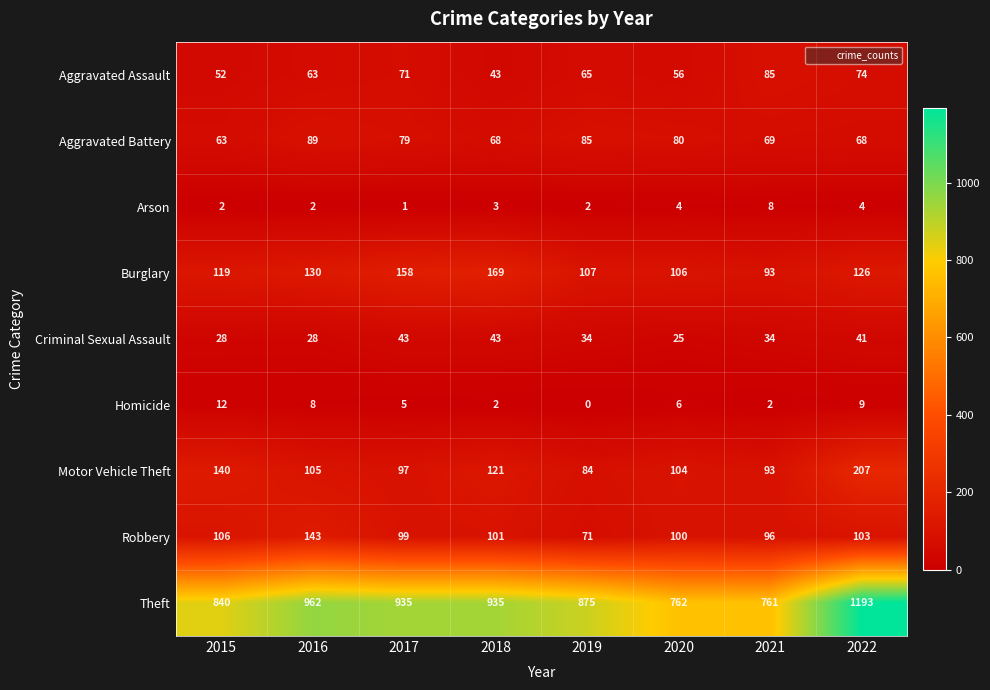

How many series are shown in this chart?

9